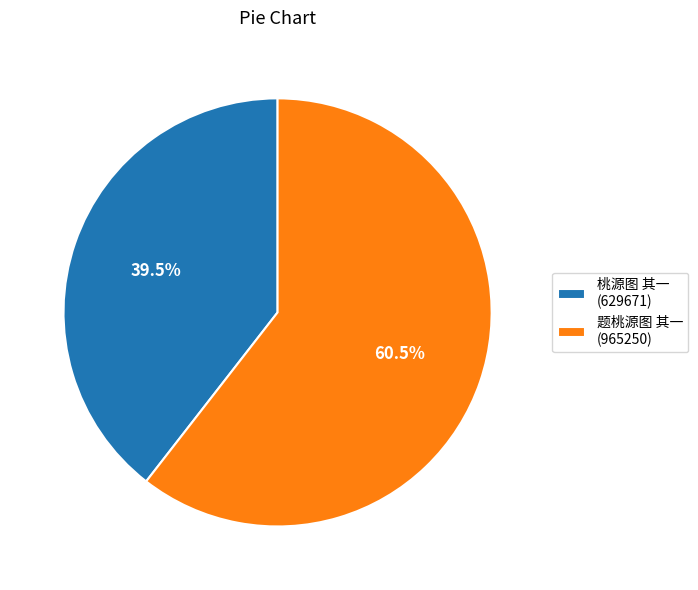

Approximately how many times larger is the value at 桃源图 其一 (629671) compared to 题桃源图 其一 (965250)?

0.7